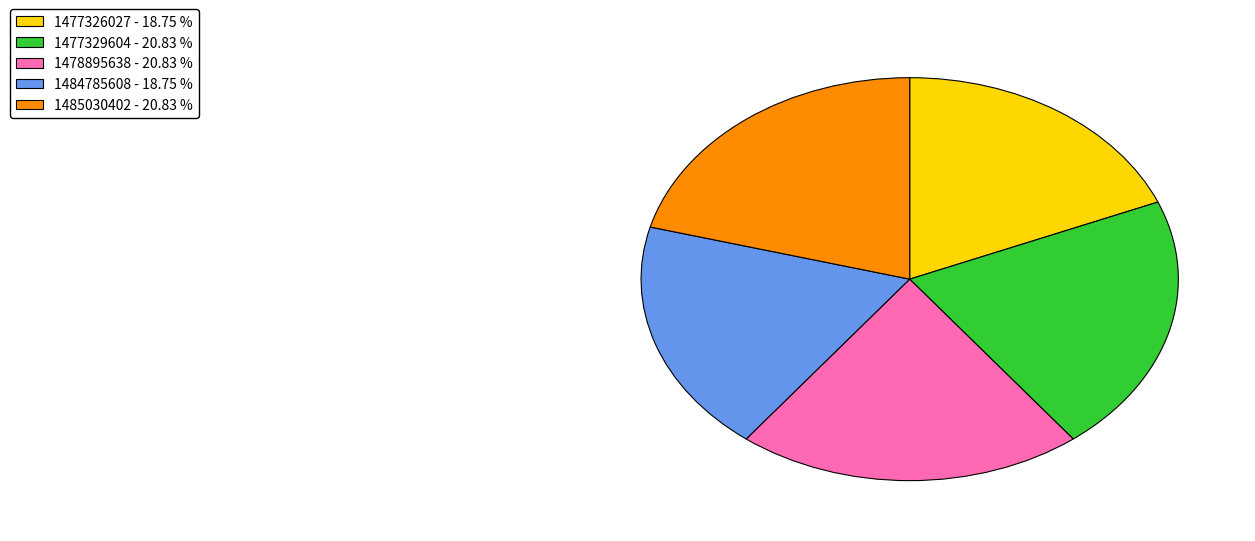

Do 1484785608 and 1477326027 together represent more than half of the pie?

No